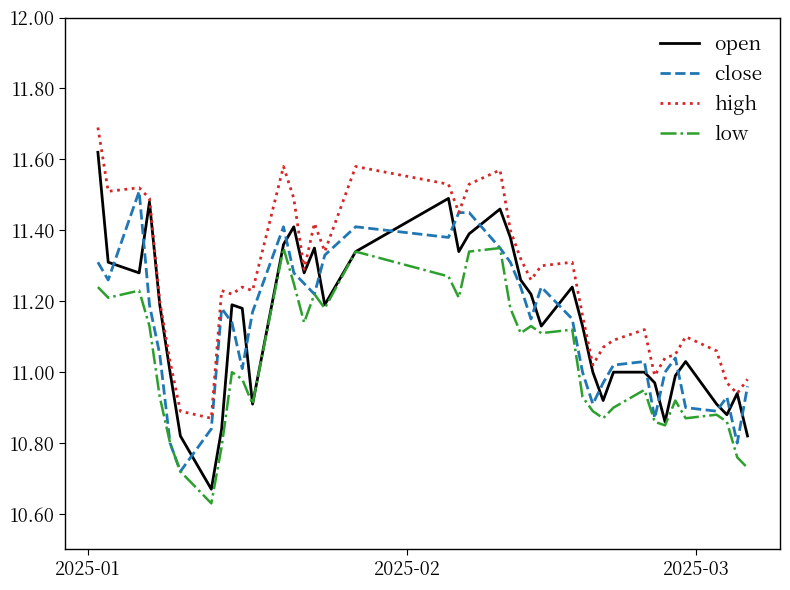

List the series in order of their peak value, highest first.

high, open, close, low